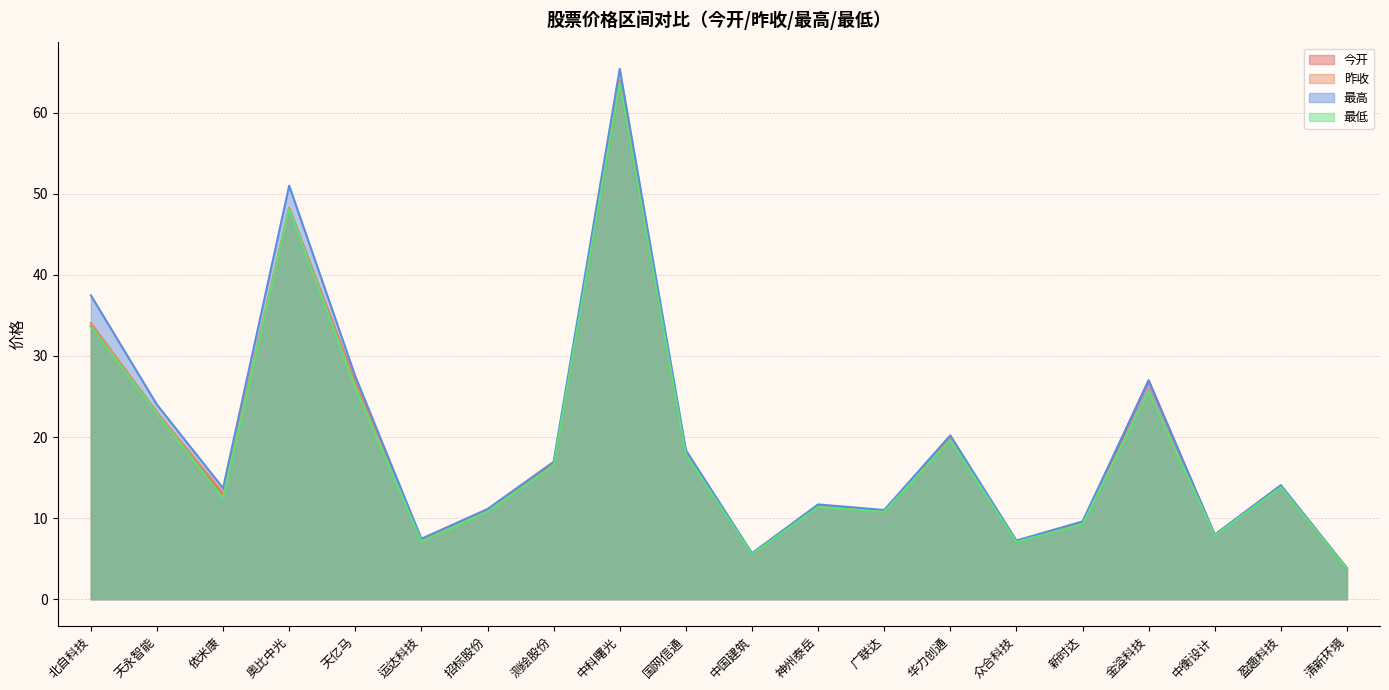

How many values in the 今开 series exceed 13?

10